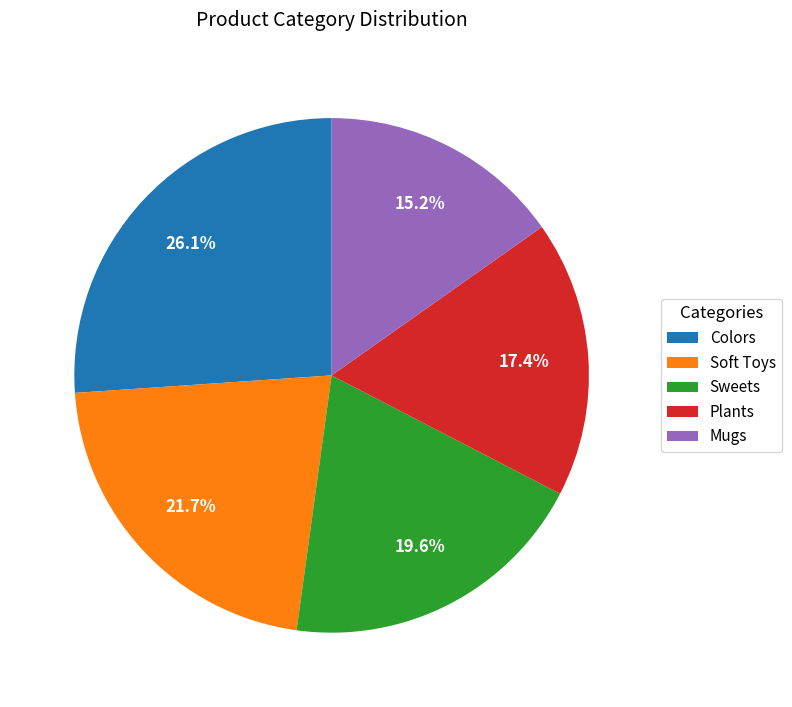

To the nearest percent, what portion does Mugs represent?

15%